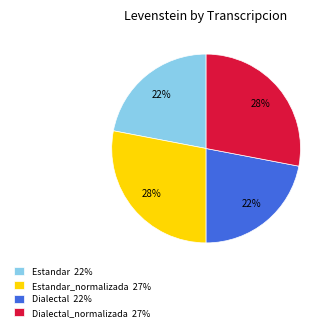

To the nearest percent, what is the combined percentage of Estandar 22% and Dialectal 22%?

44%